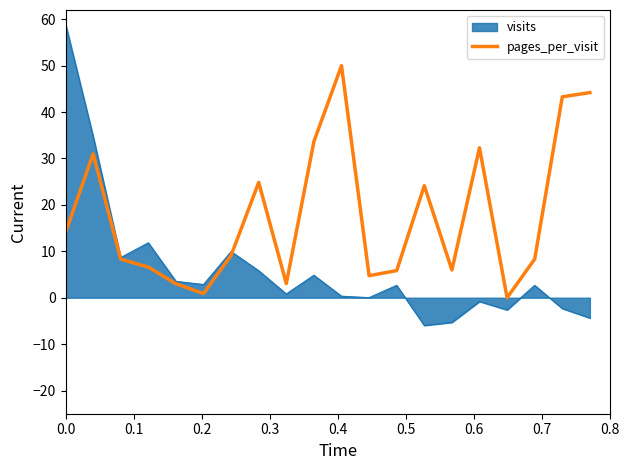

Rank the series by their maximum value, from lowest to highest.

pages_per_visit, visits